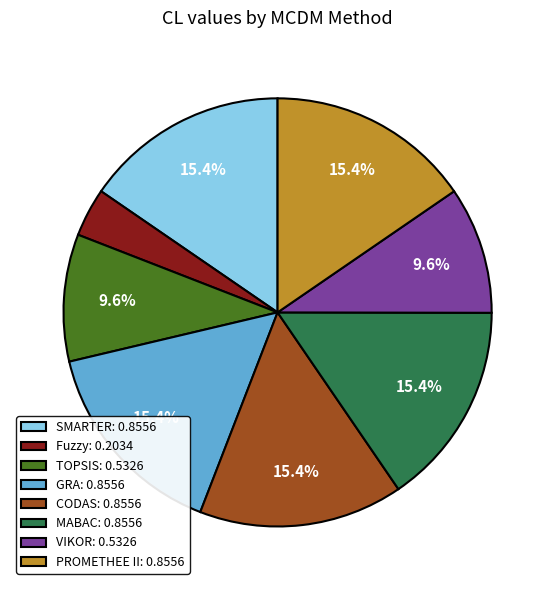

What percentage is the CODAS slice, to the nearest percent?

15%